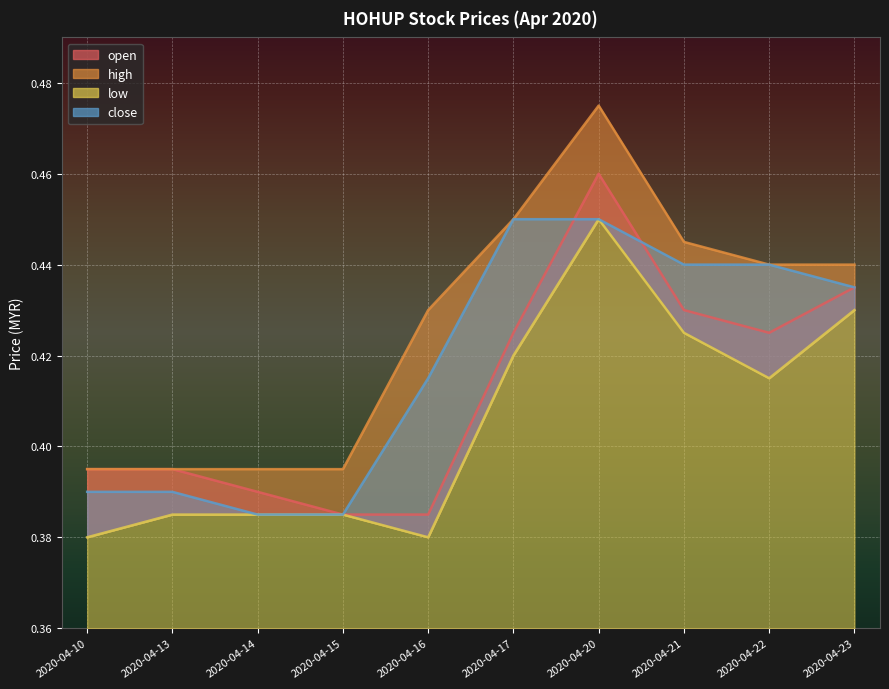

In open, how many points are lower than both neighbors (excluding endpoints)?

1